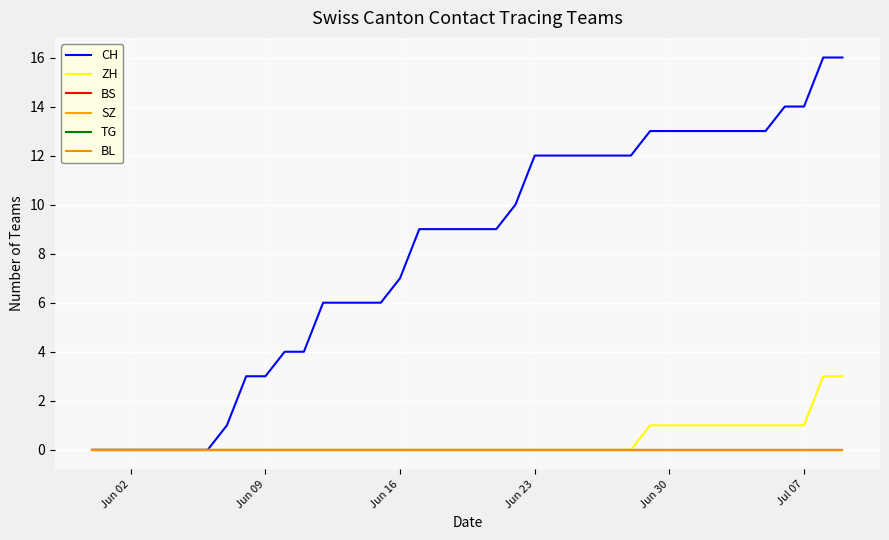

True or false: BS and SZ intersect in this chart.

False